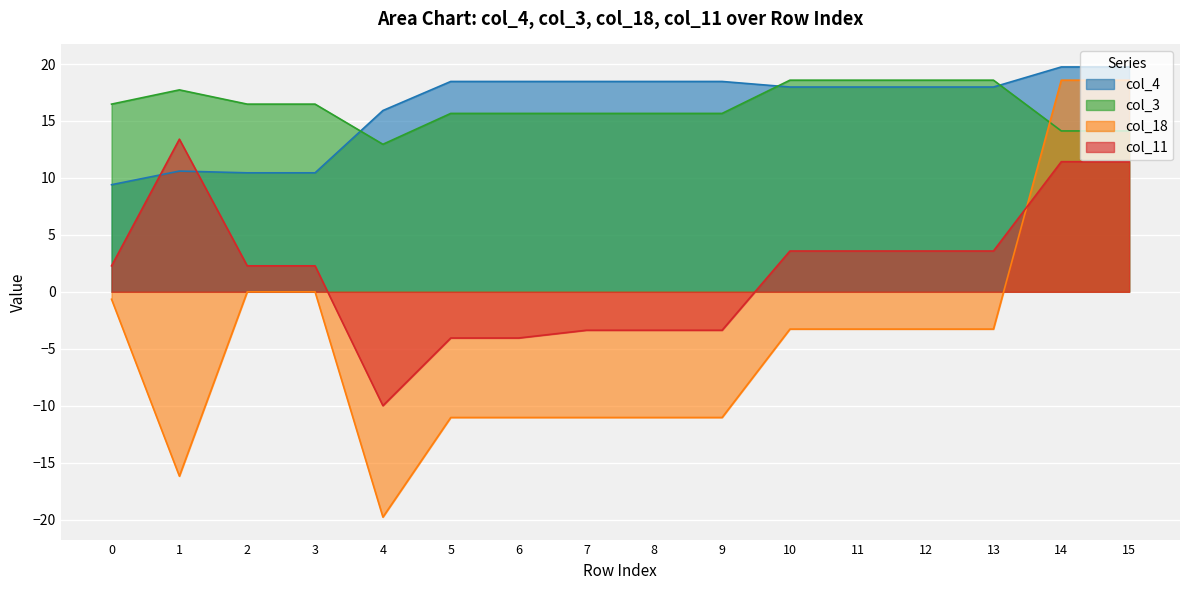

True or false: col_11 and col_18 cross at least once.

True